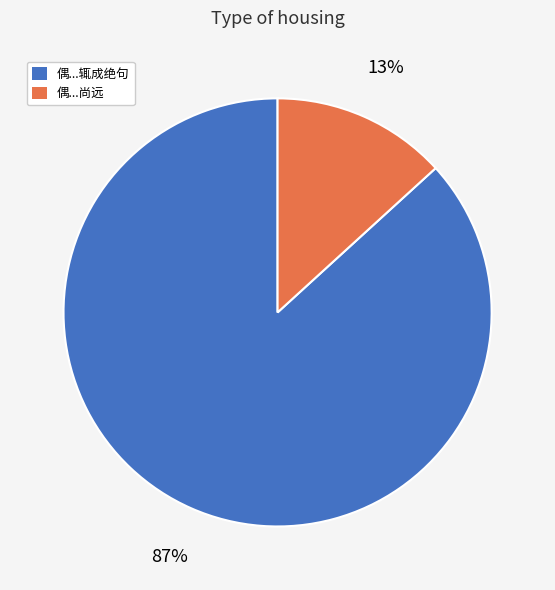

Does 偶...辄成绝句 account for over 50% of the chart?

Yes